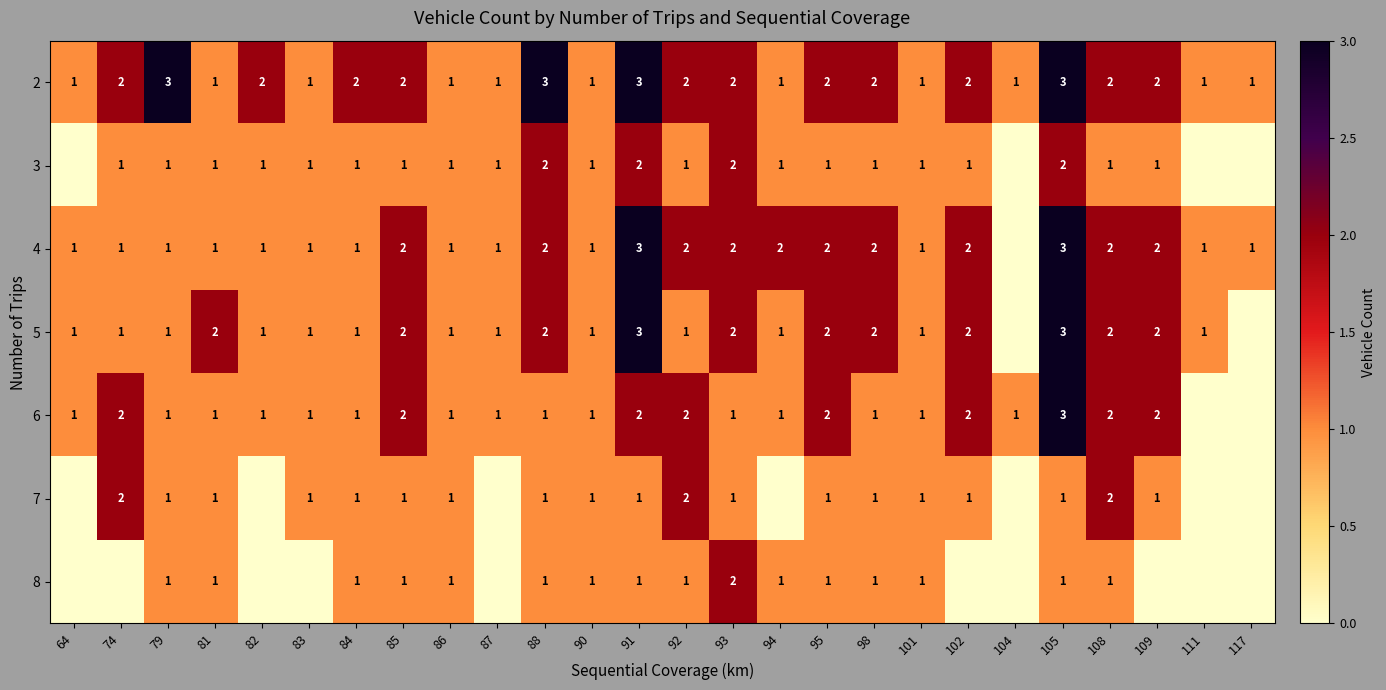

At which category is the sum across all series the highest?

105